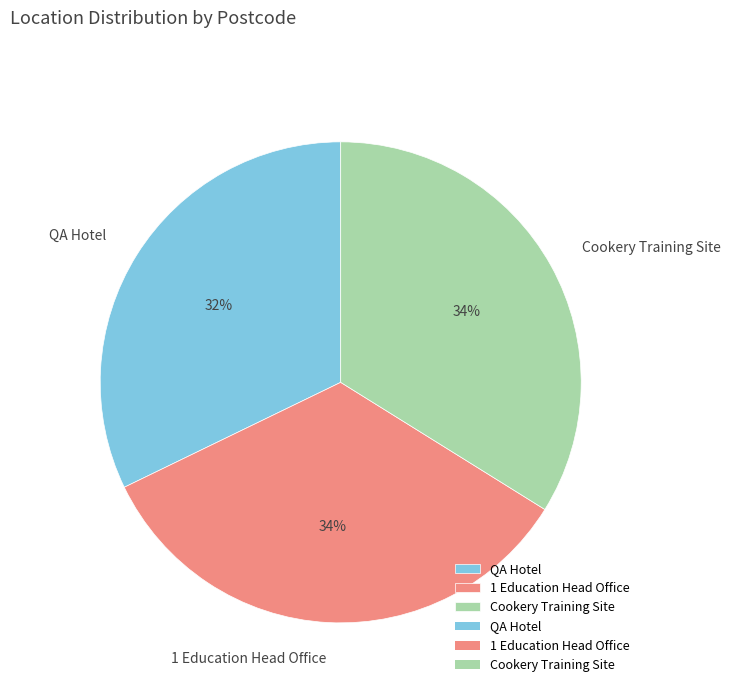

Which category has the smallest portion of the pie?

QA Hotel